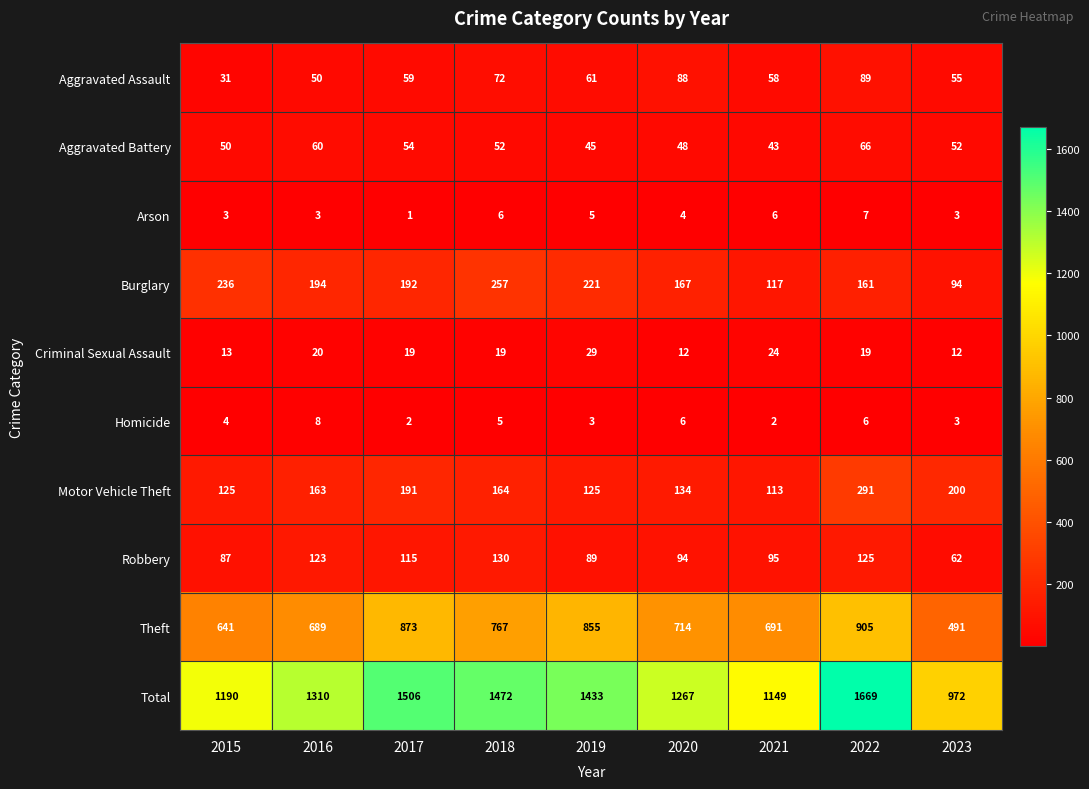

Which series has the largest range (max minus min)?

Total